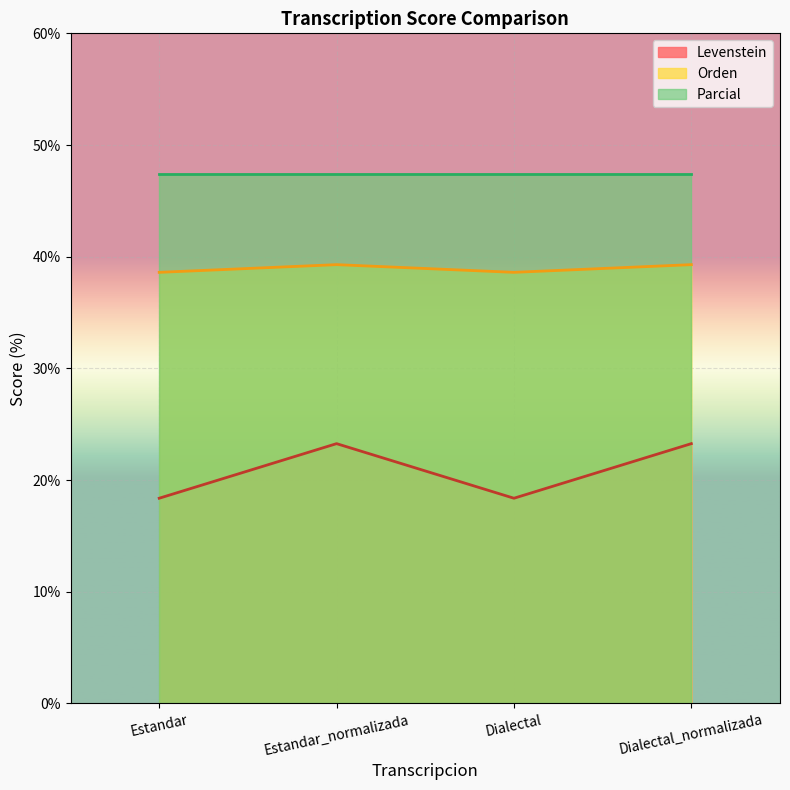

Which series has the largest total across all categories?

Parcial